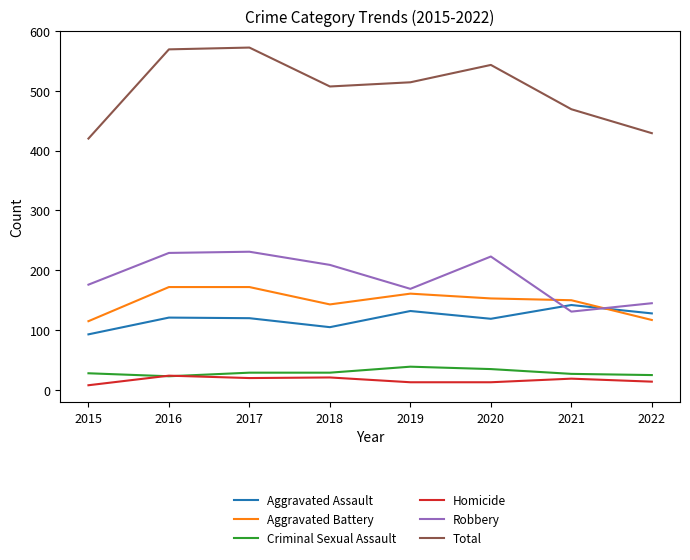

What are all the series names shown in the legend?

Aggravated Assault, Aggravated Battery, Criminal Sexual Assault, Homicide, Robbery, Total